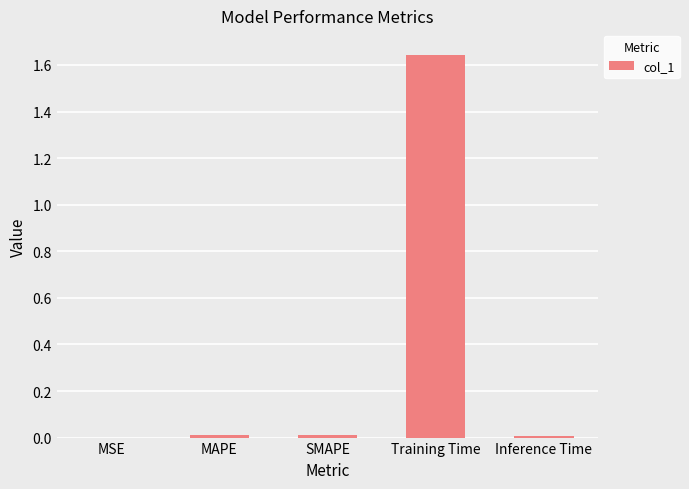

The chart shows a value of 0.0 at MAPE. True or false?

True